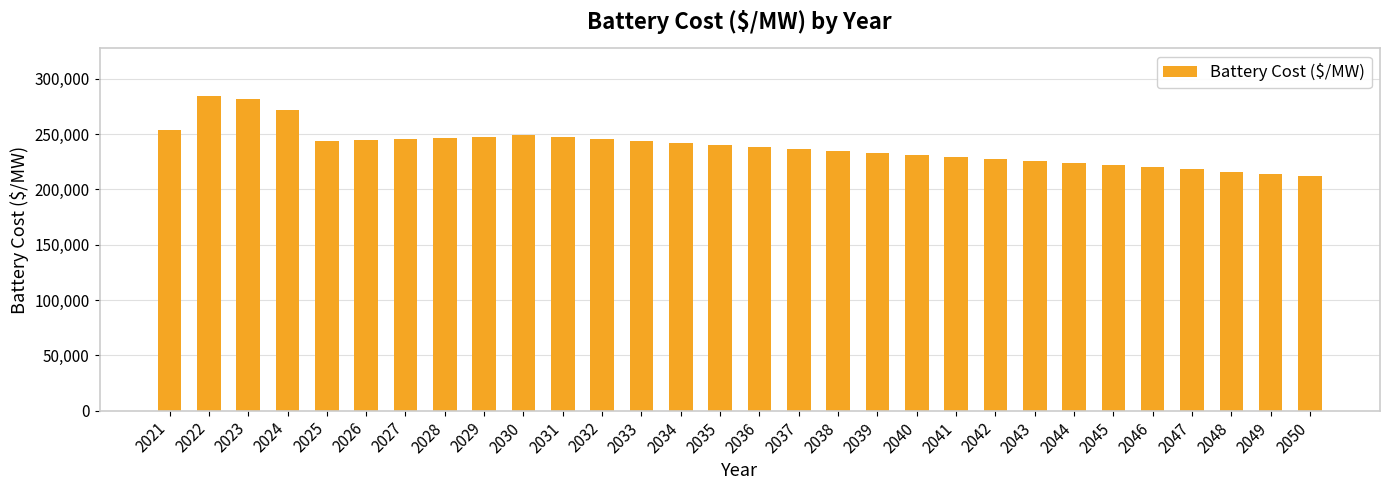

What is the maximum value shown in the chart?

284785.5